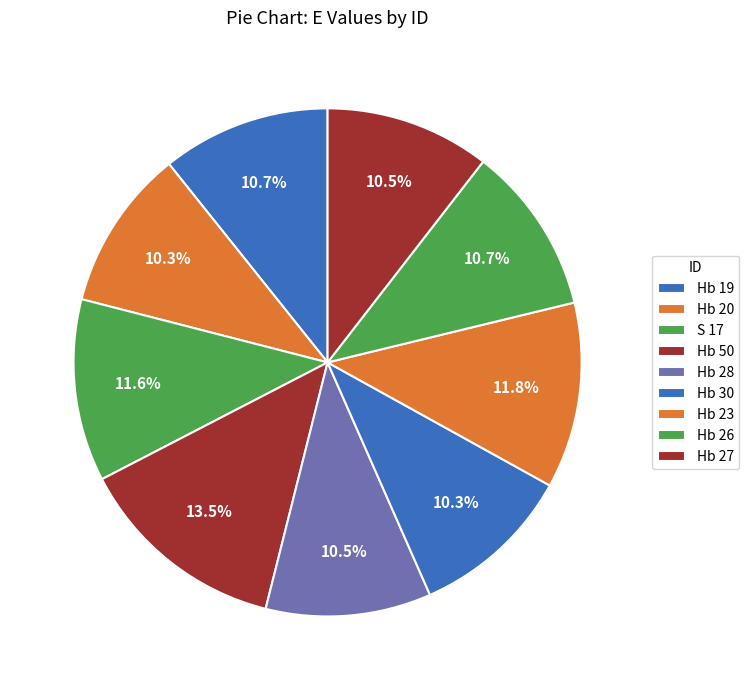

What is the ratio of the value at Hb 30 to the value at Hb 27?

1.0